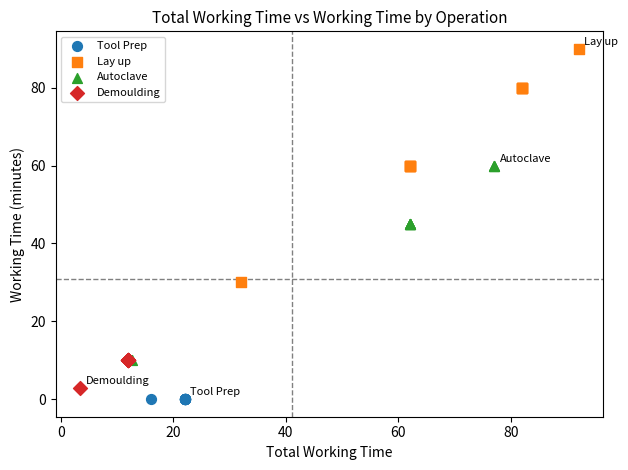

Which series contains the highest Y value?

Lay up